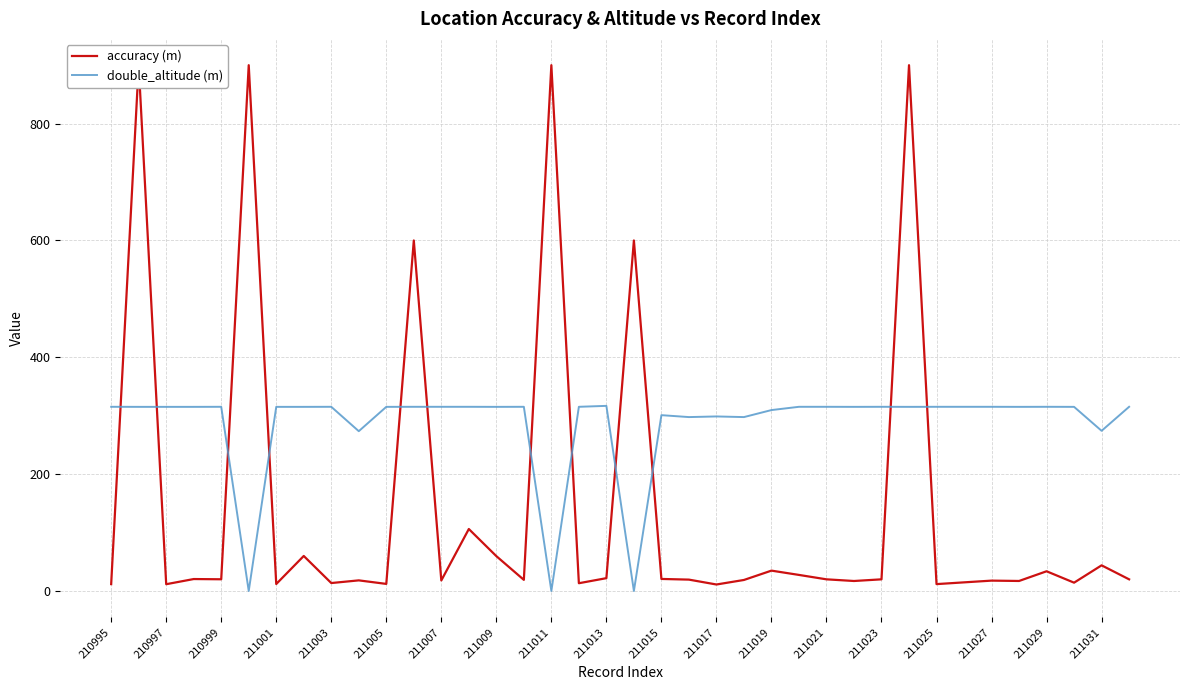

True or false: double_altitude (m) has a value of 443.5 at 211001.

False